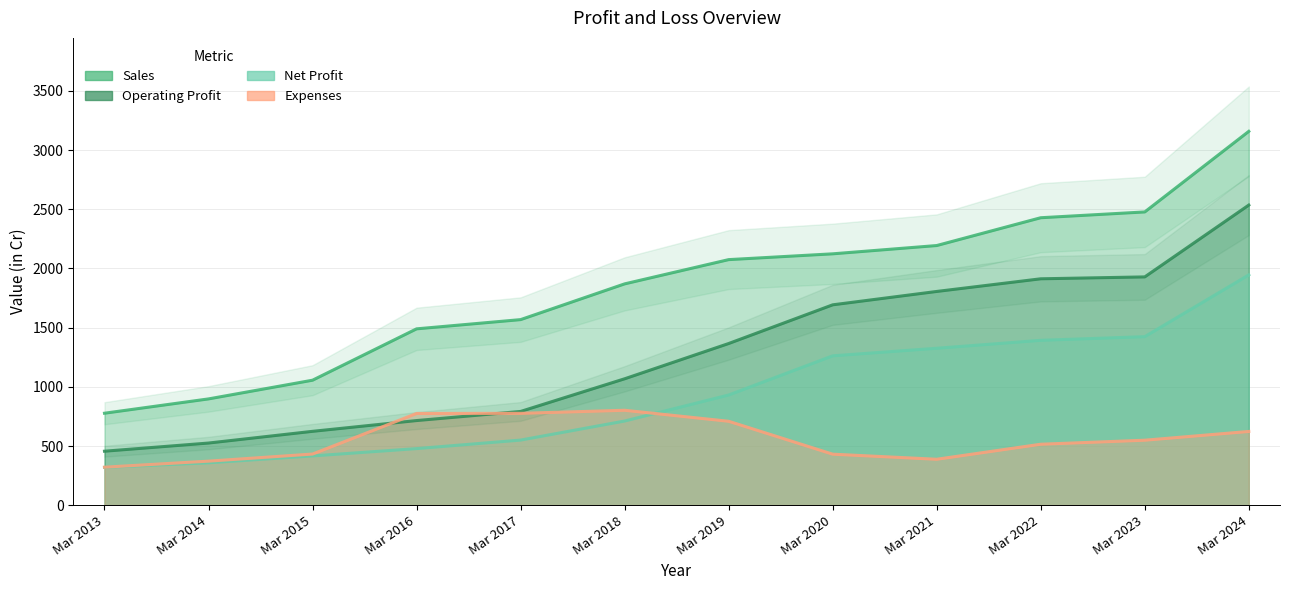

How many values in the Operating Profit series are below 1366?

6